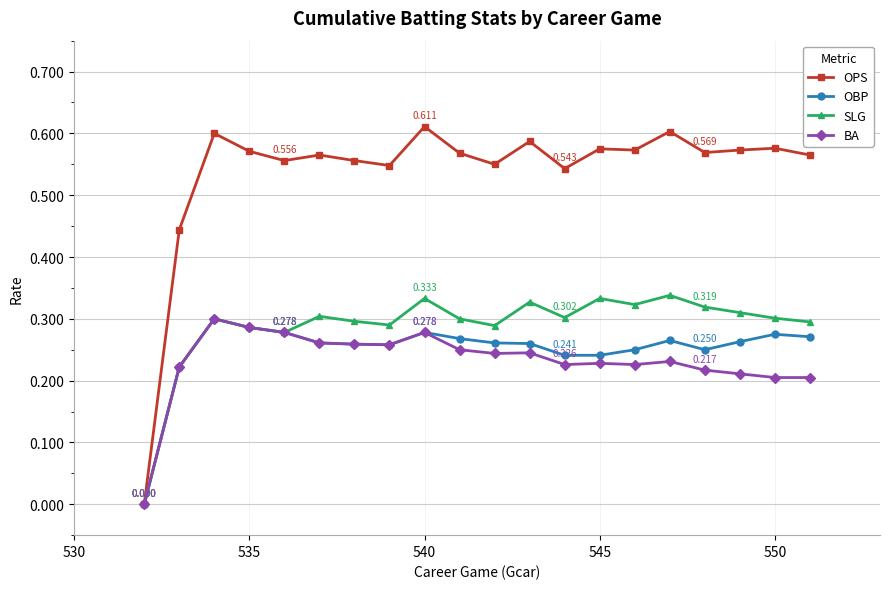

Which series has the largest range (max minus min)?

OPS